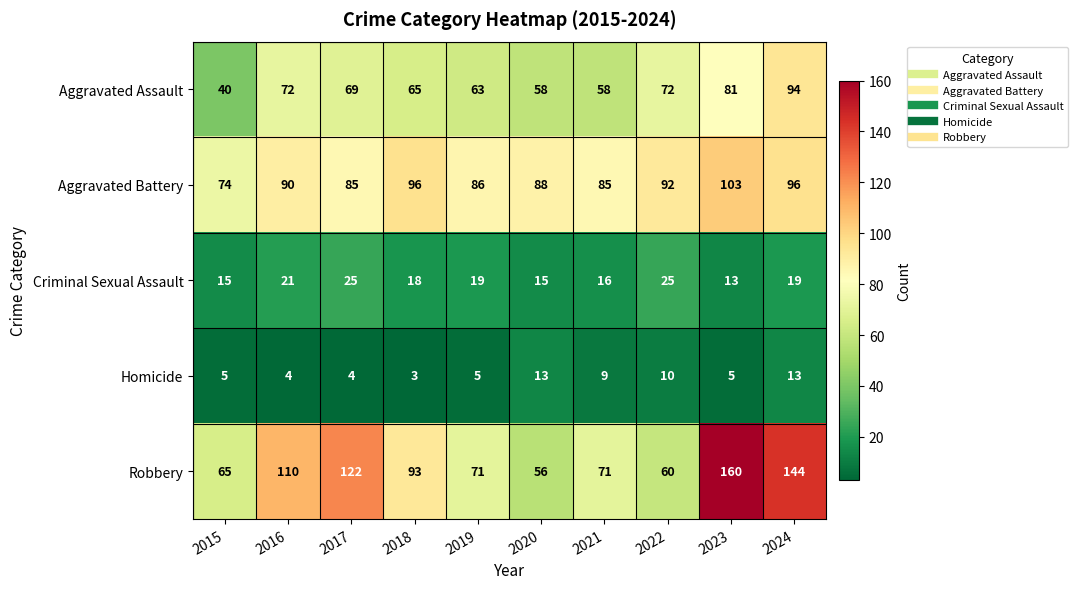

What is the spread (max minus min) of values at 2020?

75